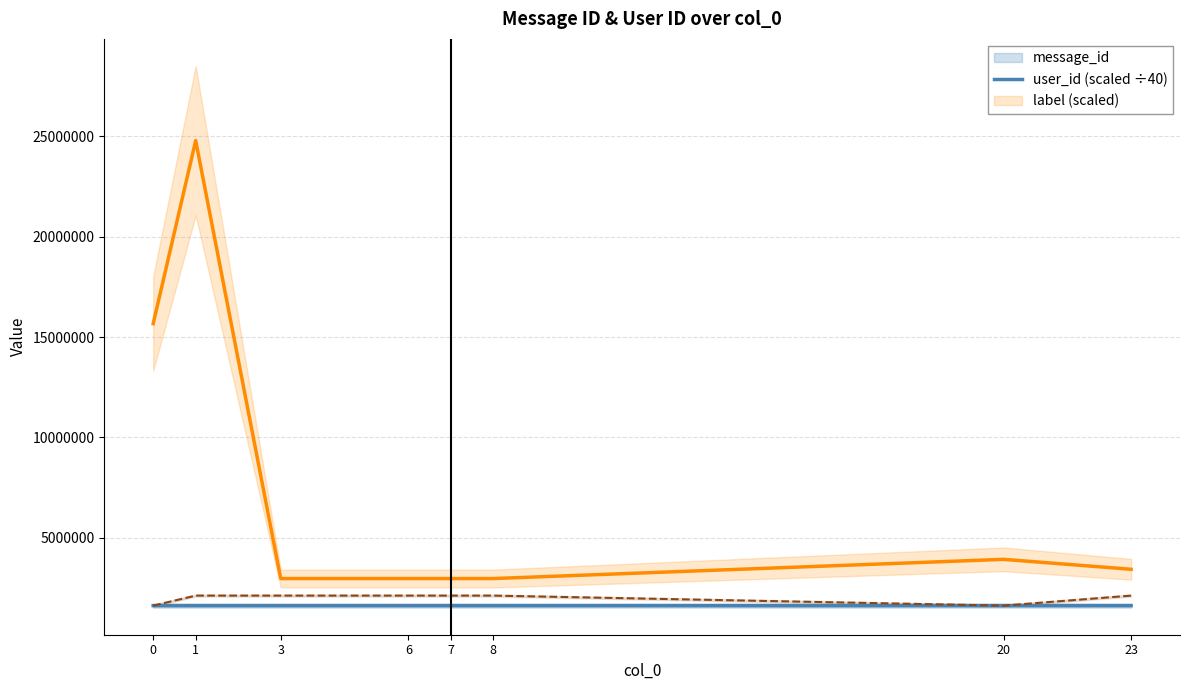

Which series has the widest spread of values?

user_id (scaled ÷40)